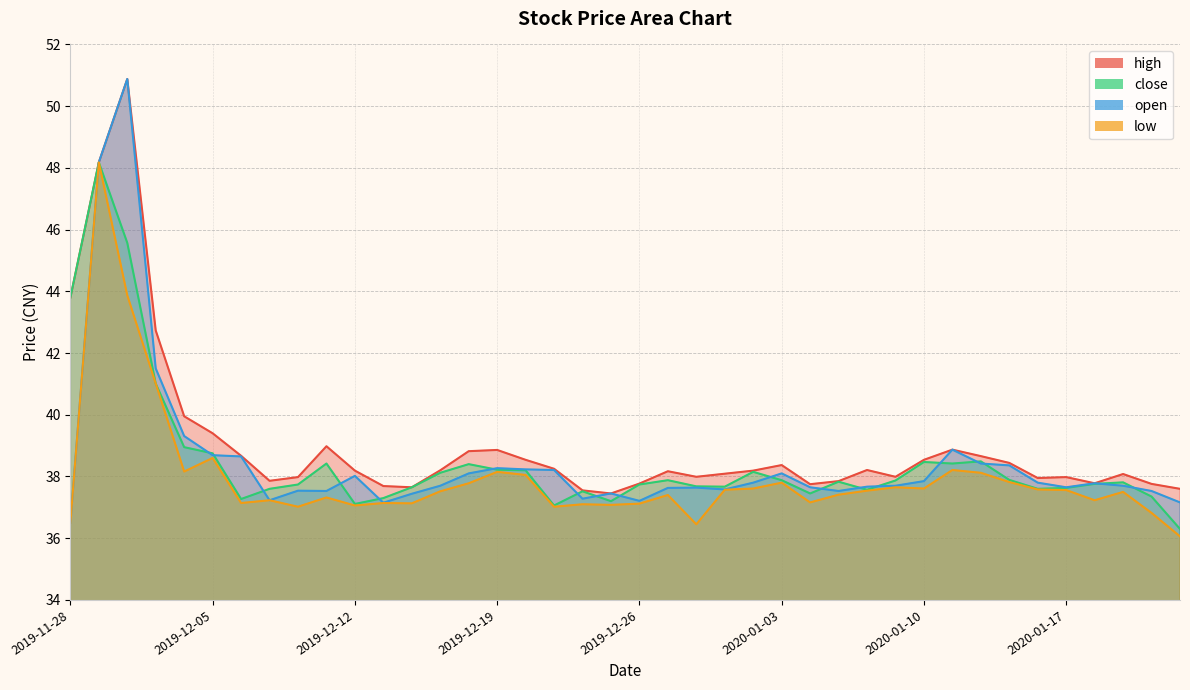

How many values in the high series are below 38?

16